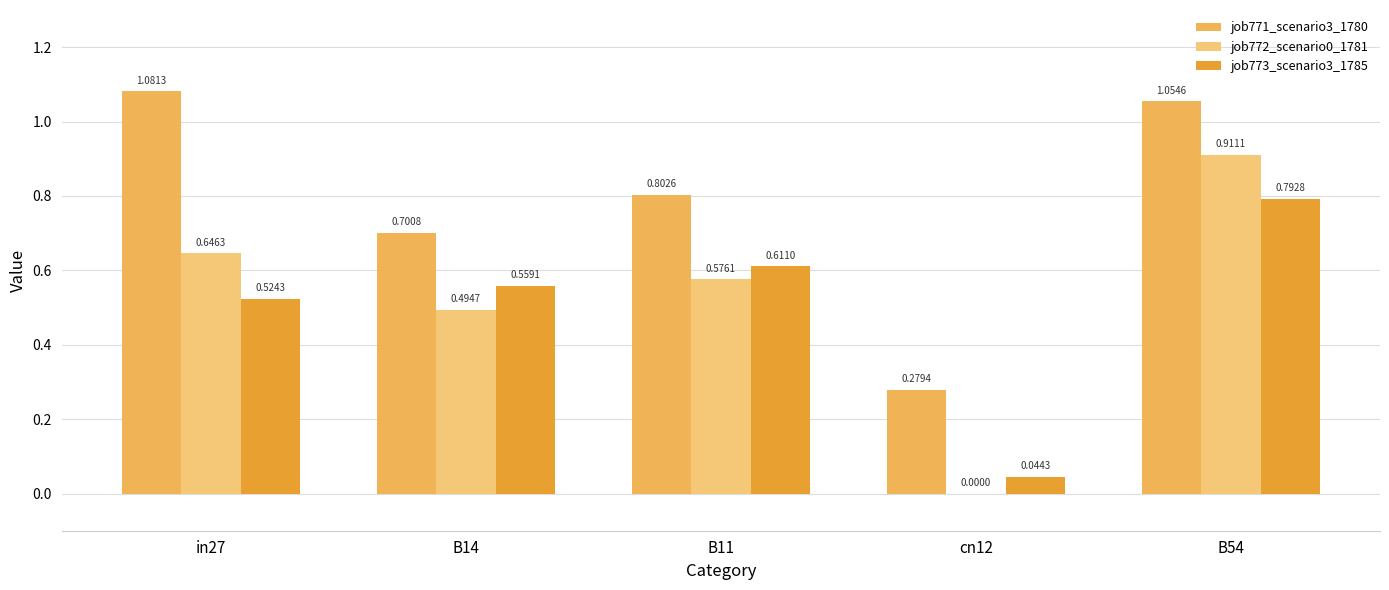

At which category is the sum across all series the highest?

B54